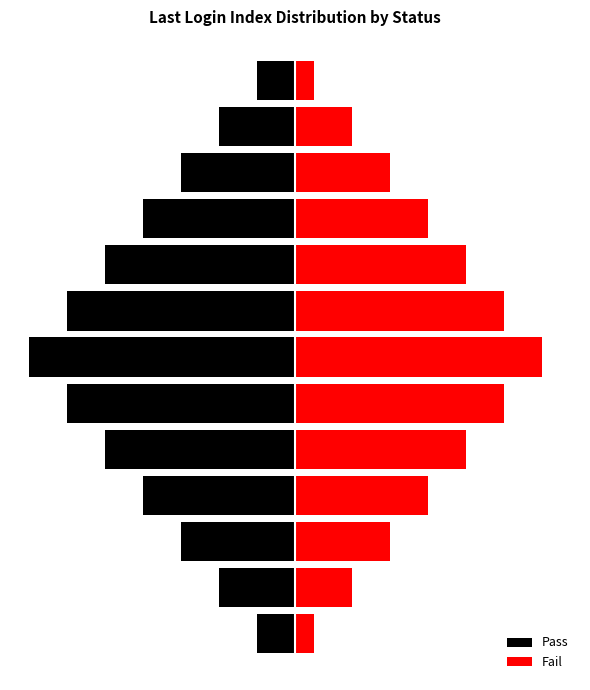

Which series has the widest spread of values?

Pass